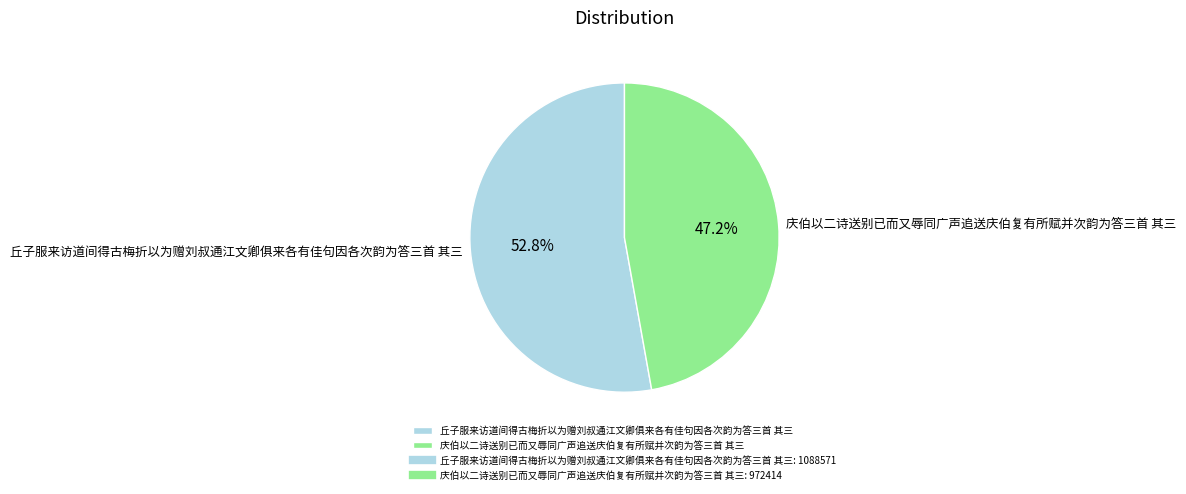

Which category has the smallest portion of the pie?

庆伯以二诗送别已而又辱同广声追送庆伯复有所赋并次韵为答三首 其三